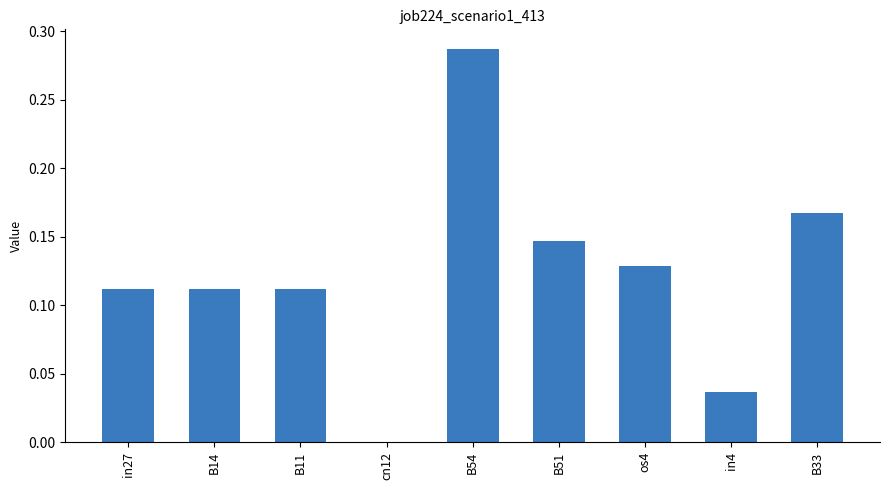

Is it true that the value at B51 is 0.2?

False